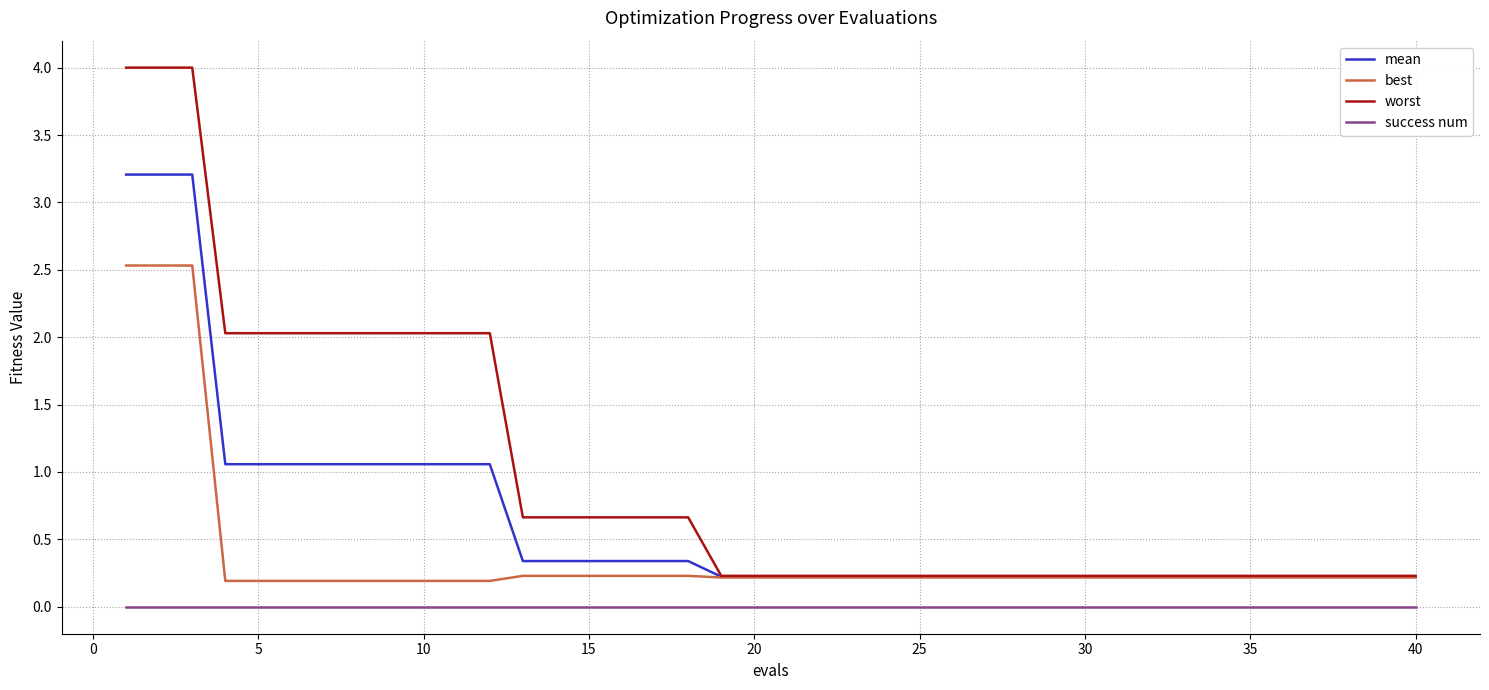

List the series in order of their peak value, highest first.

worst, mean, best, success num